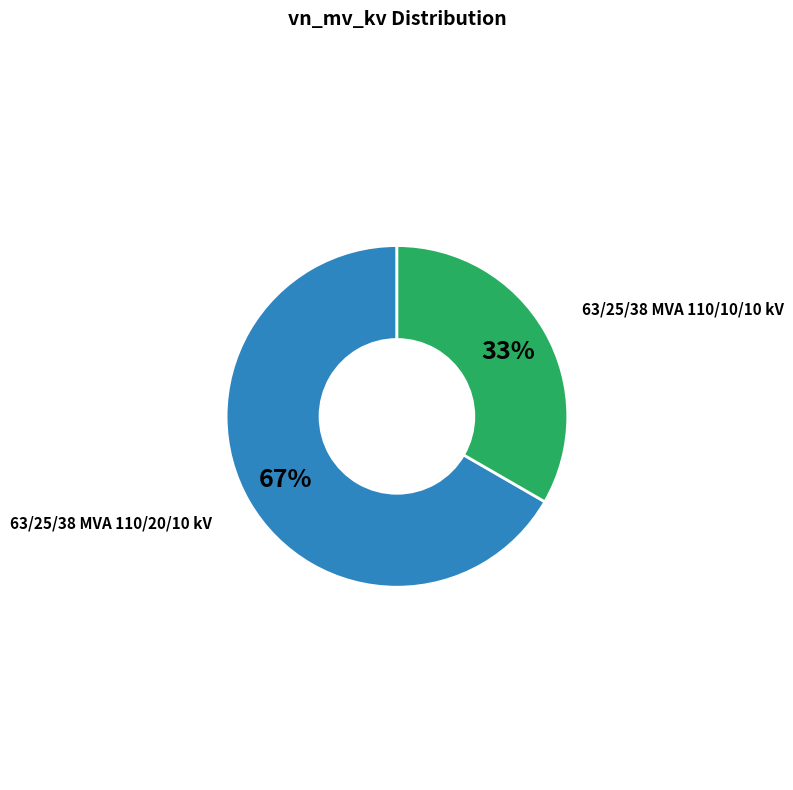

True or false: 63/25/38 MVA 110/10/10 kV accounts for 46% of the total.

False